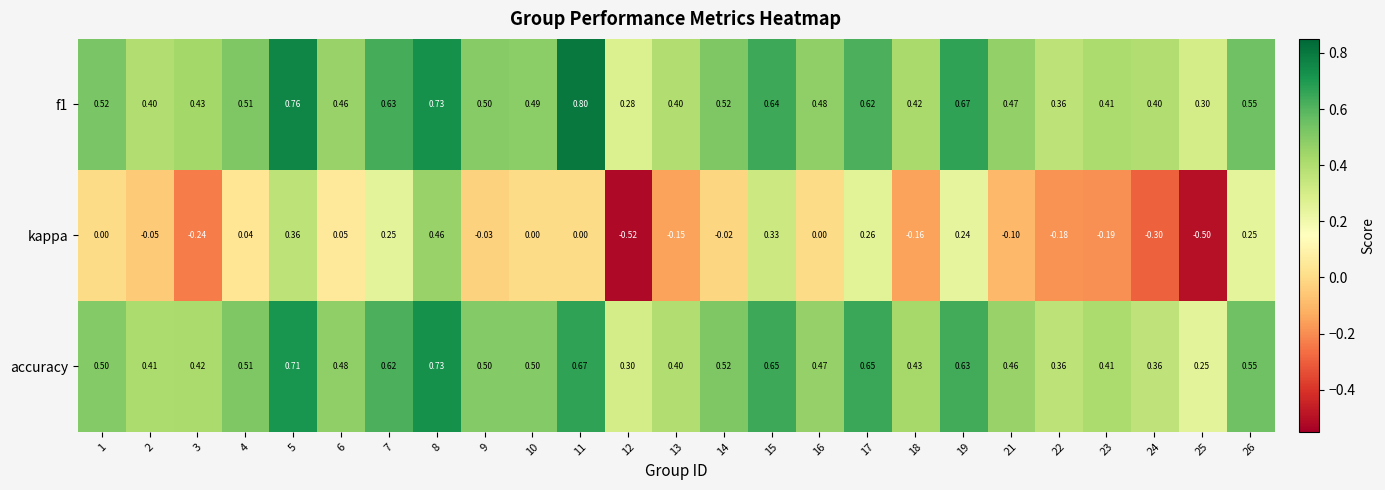

Which series has the largest range (max minus min)?

kappa